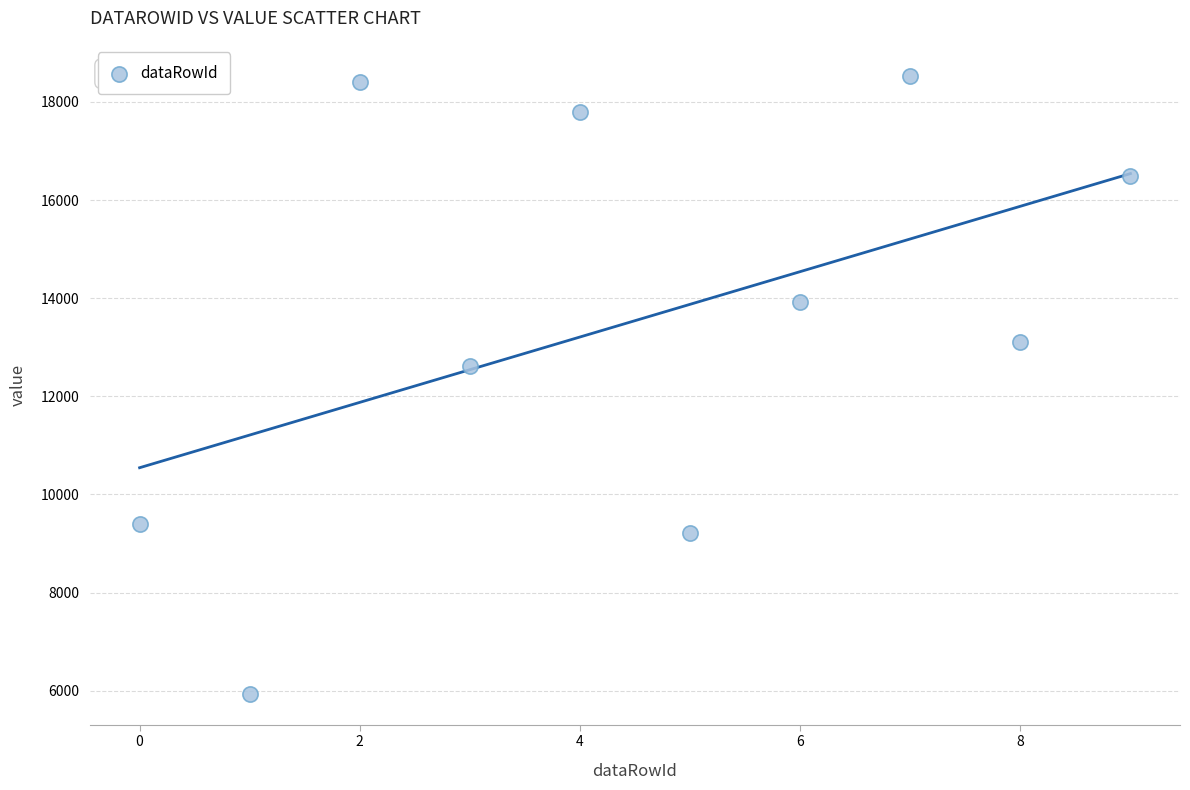

What Y value in the scatter plot is closest to 12234?

12616.0